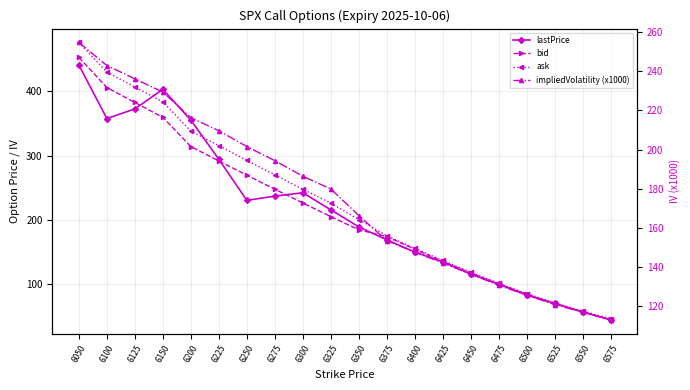

Which series has the widest spread of values?

ask